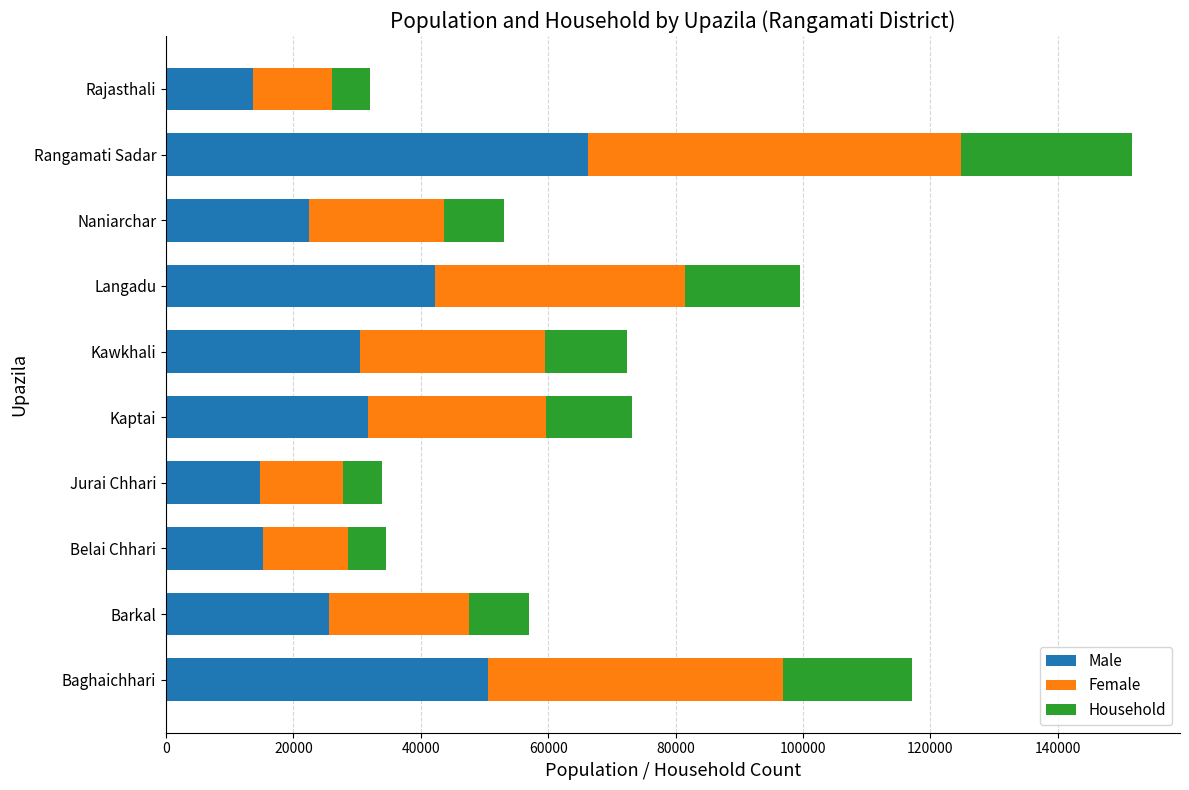

The Male series shows 14911 at Kawkhali. True or false?

False